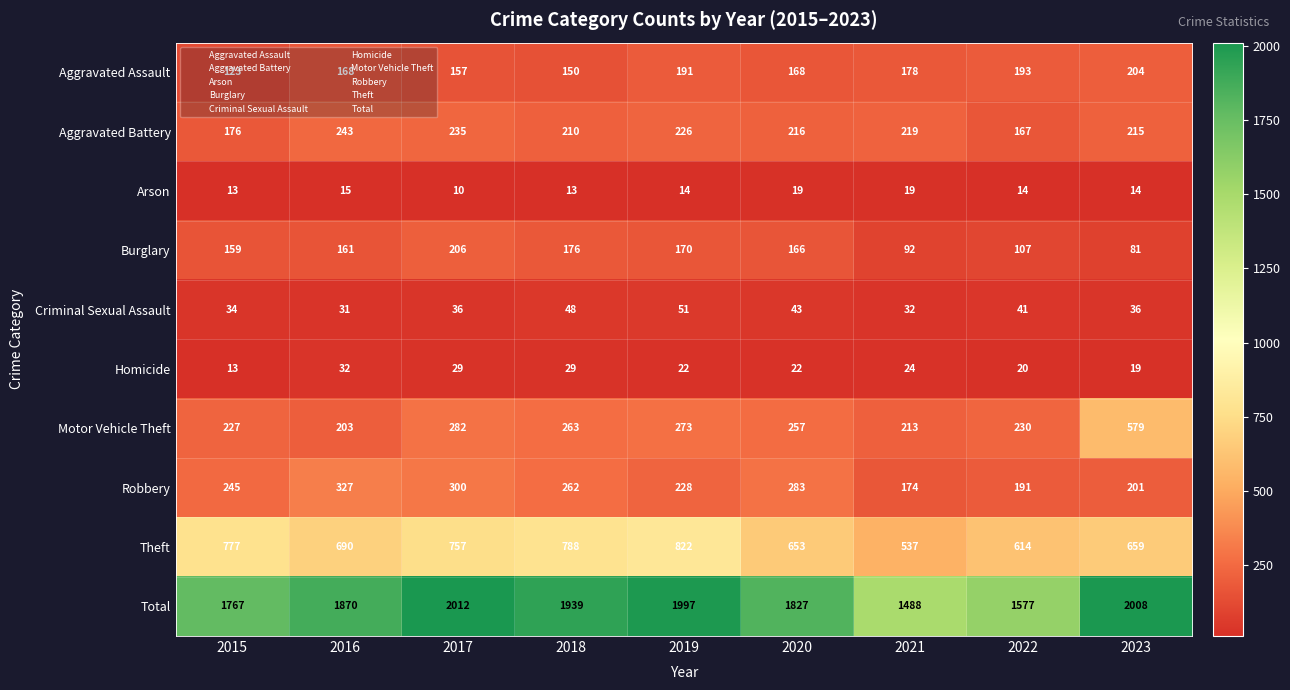

Where does the Aggravated Battery series first go above 216?

2016